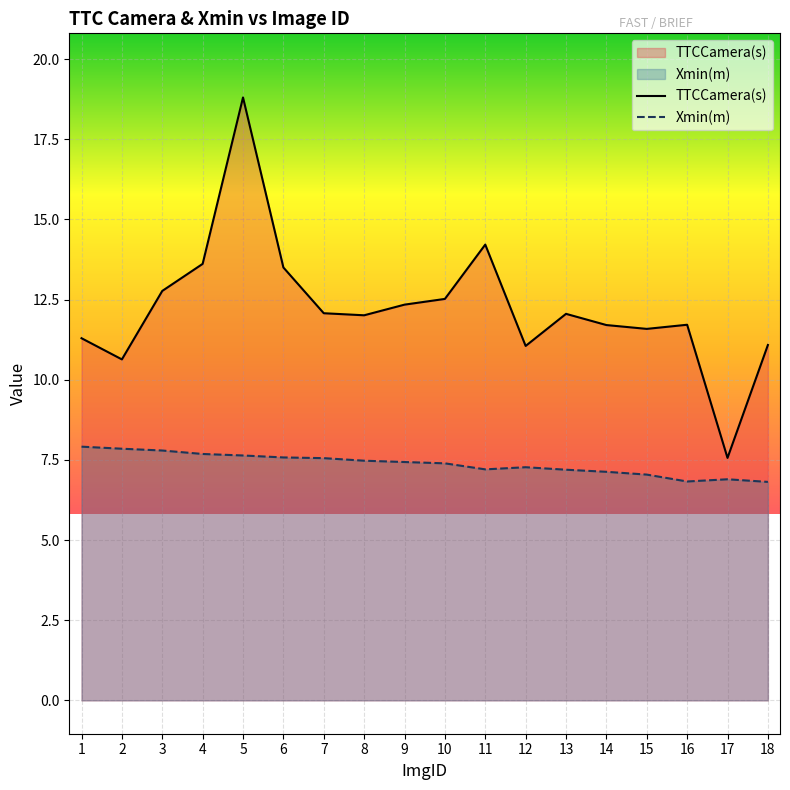

What is the average value of the Xmin(m) series?

7.4